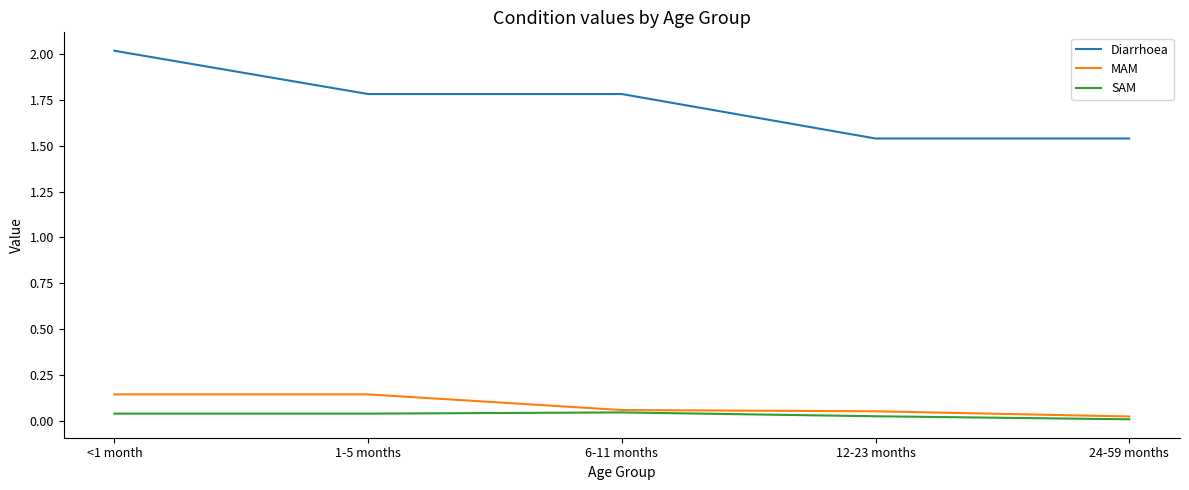

True or false: Diarrhoea and MAM cross at least once.

False